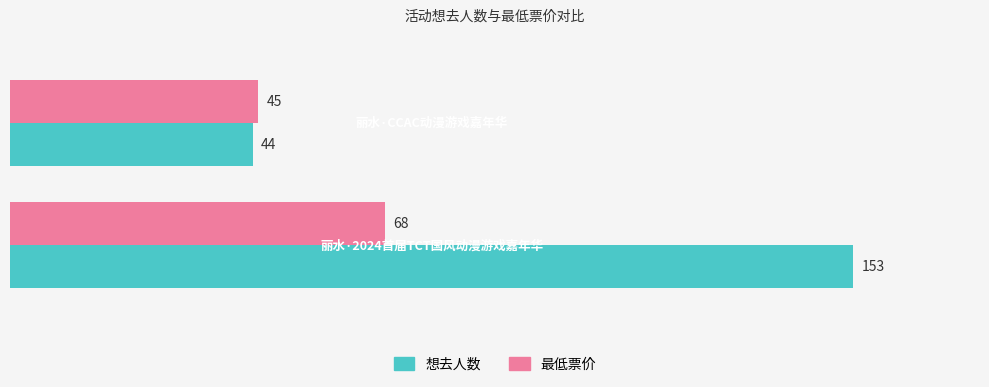

Which series has the widest spread of values?

想去人数